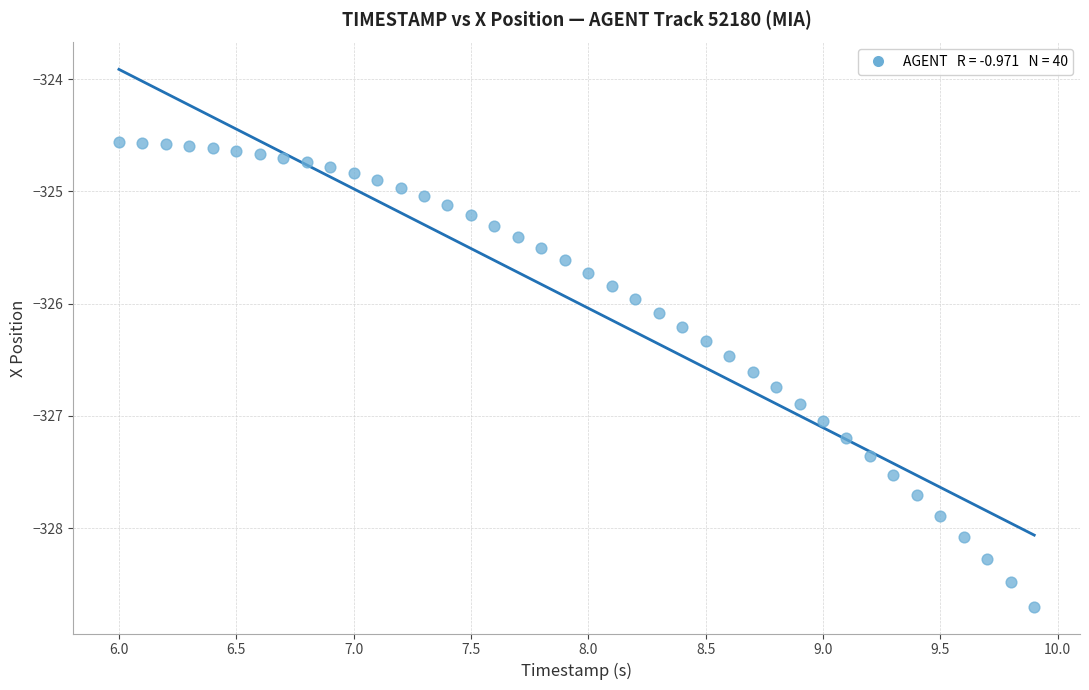

What is the range of Y values (max minus min)?

4.1